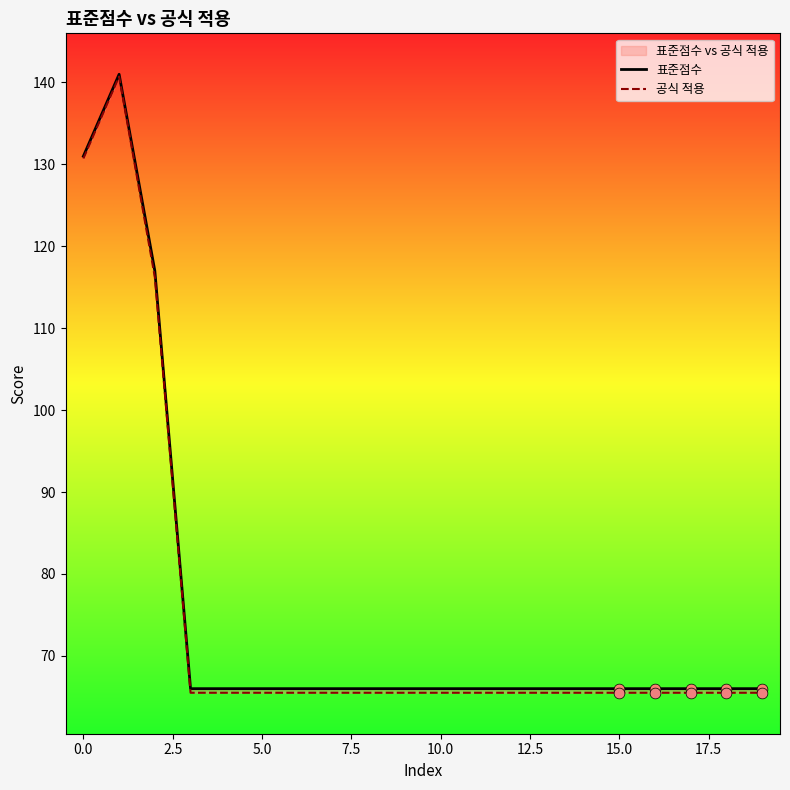

At how many categories does at least one series exceed 131?

1